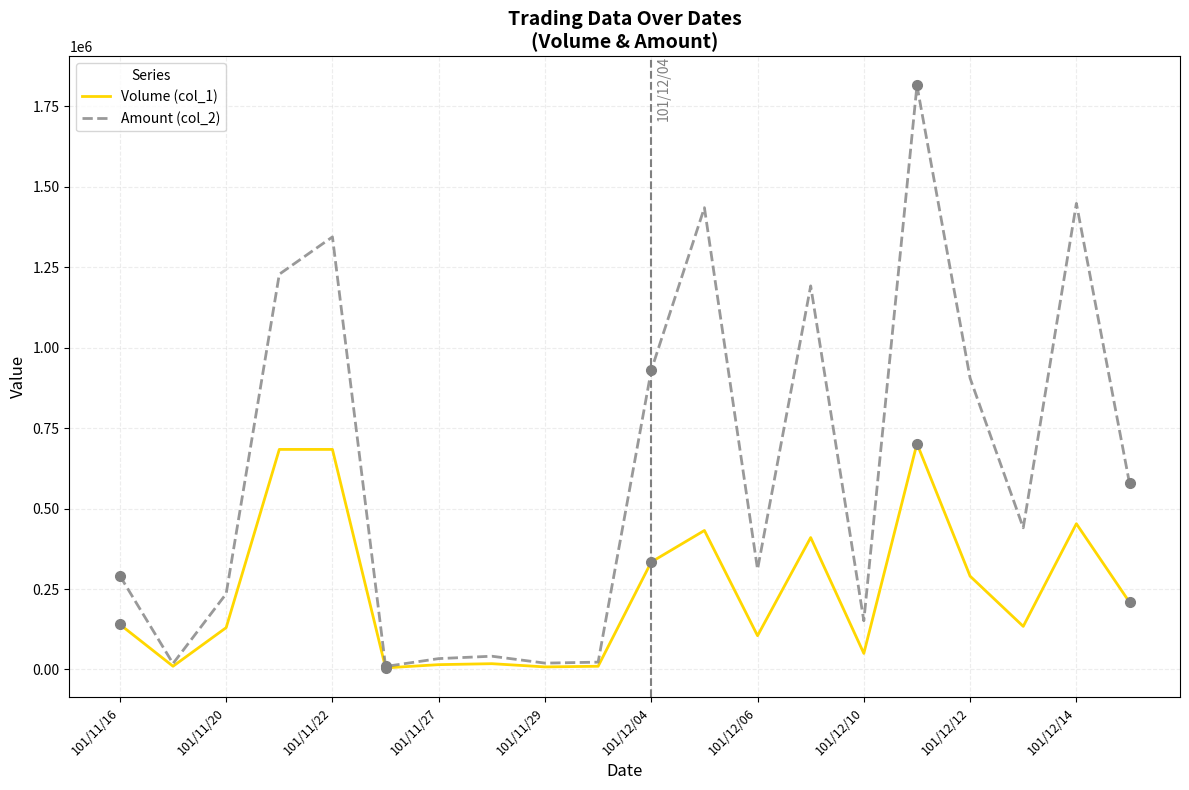

Rank the series by their average value, from highest to lowest.

Amount (col_2), Volume (col_1)